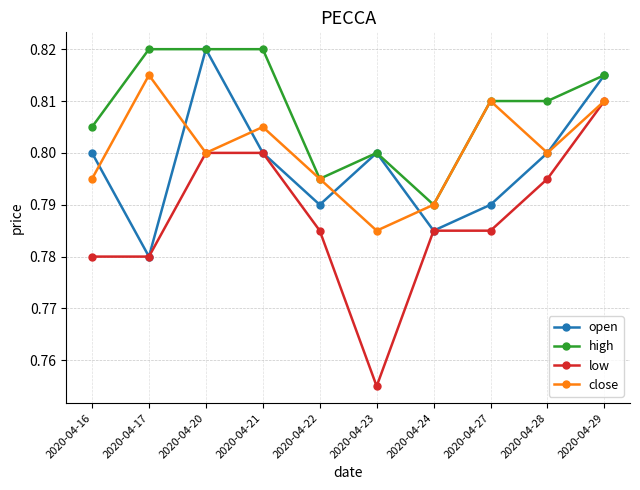

Count the number of categories in the chart.

10